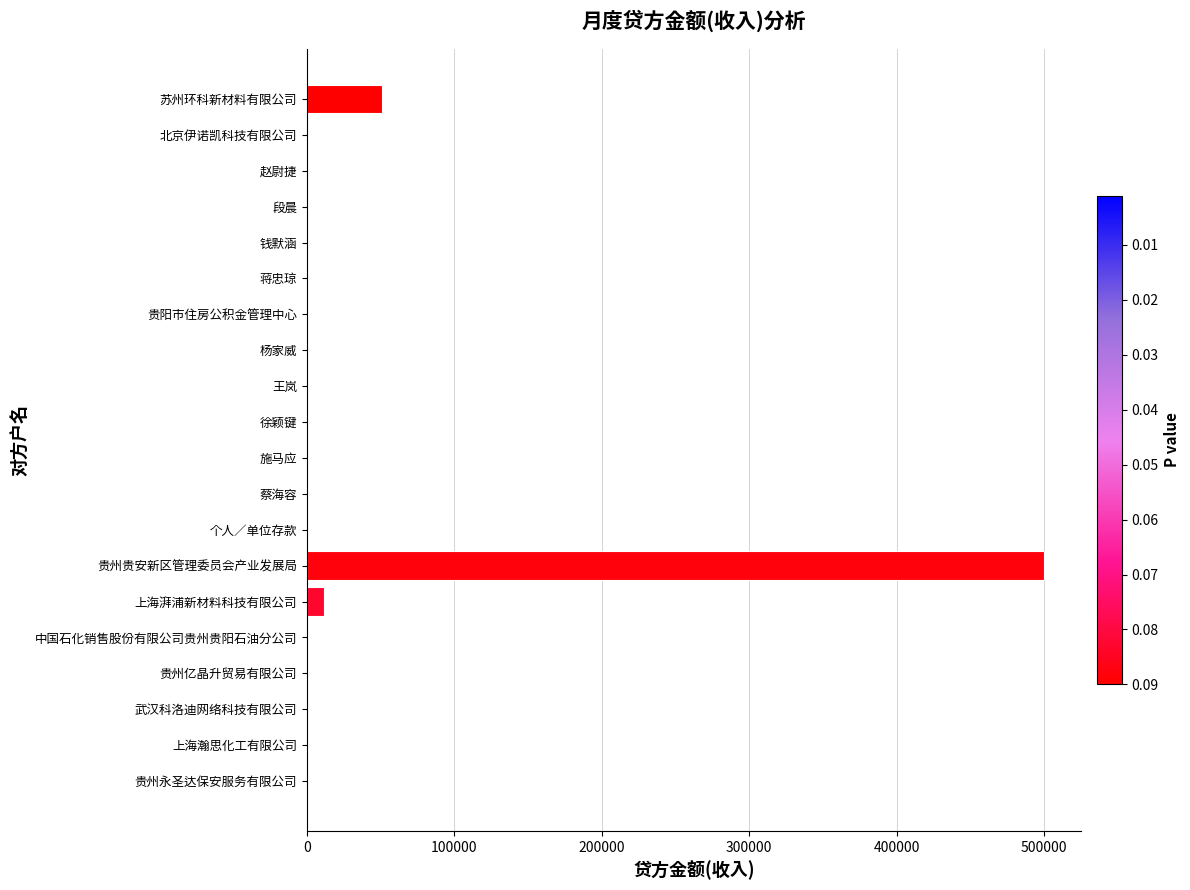

What is the sum of all values?

563111.5